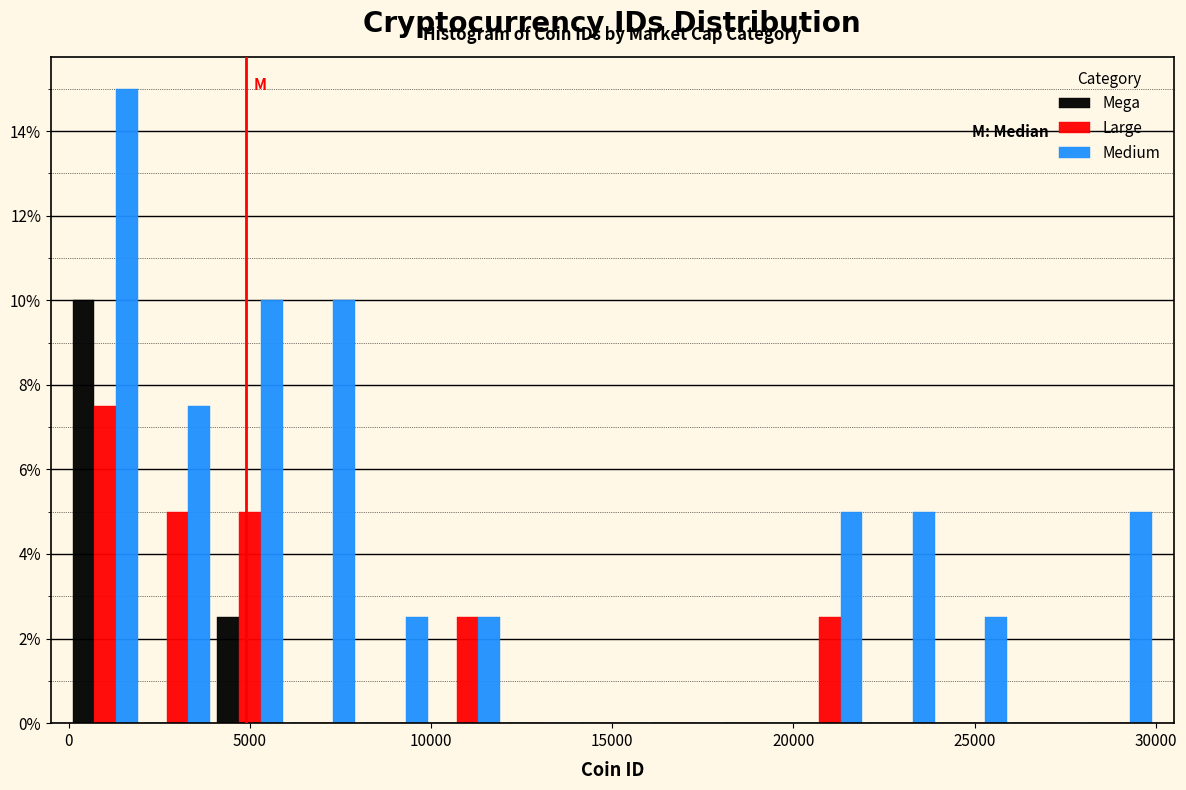

What is the height of the Medium bar covering 28000 to 30000 on the x-axis? The values are not printed on the chart, so give them approximately, as read against the axis.

5.0